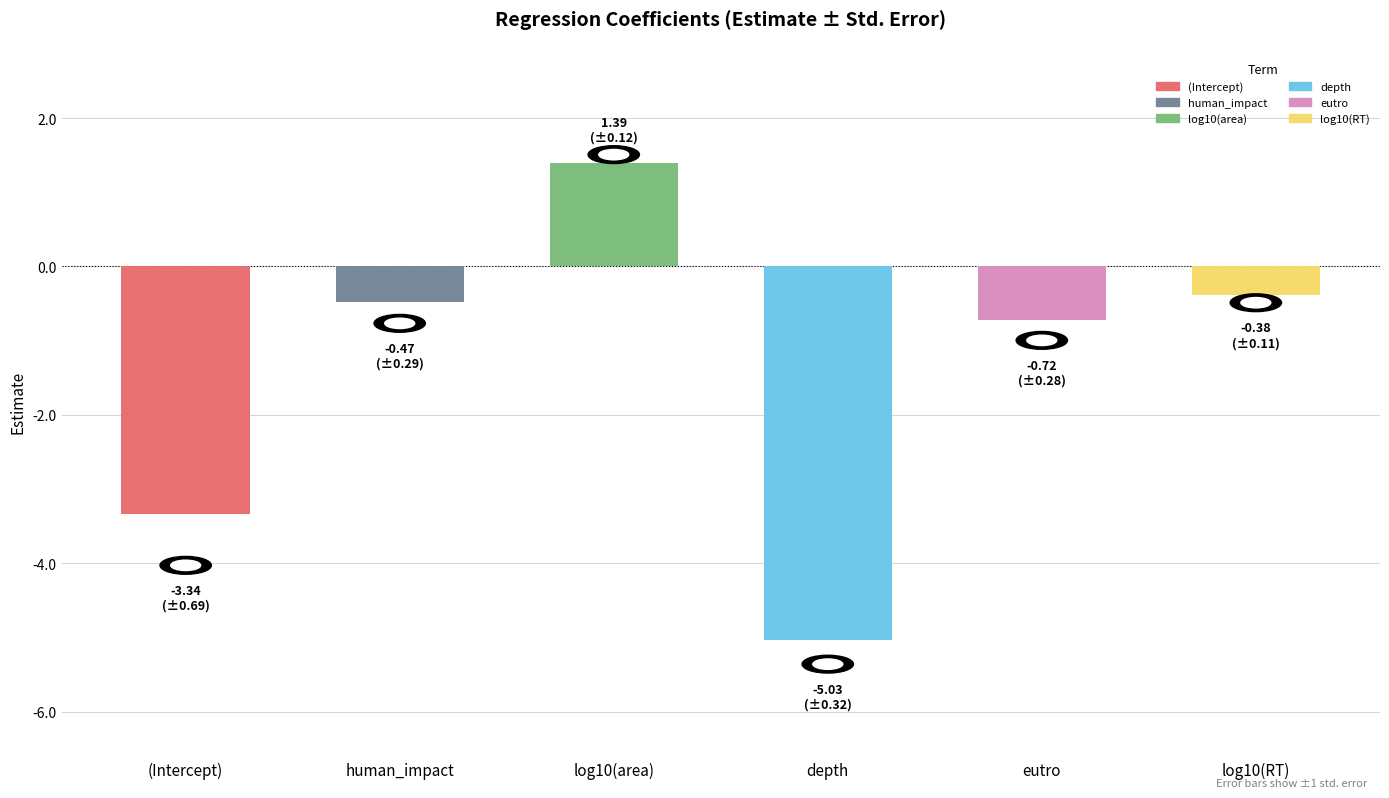

Count the number of values greater than 0.

1